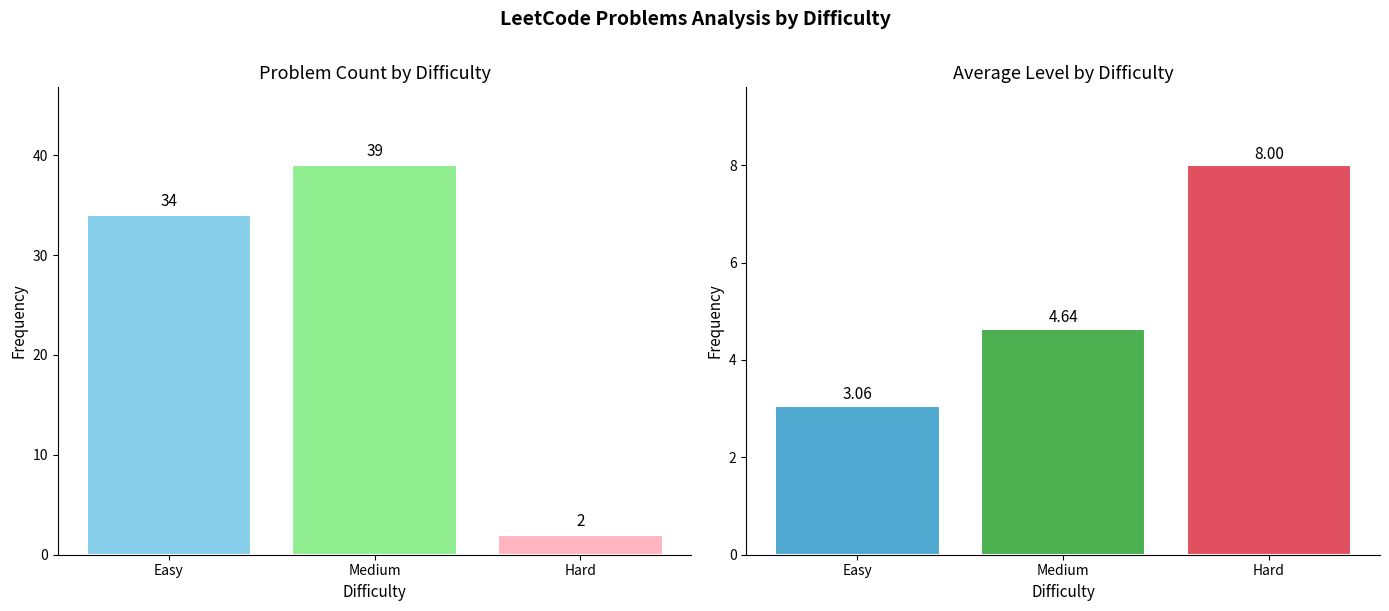

True or false: Count has a value of 34.0 at Easy.

True